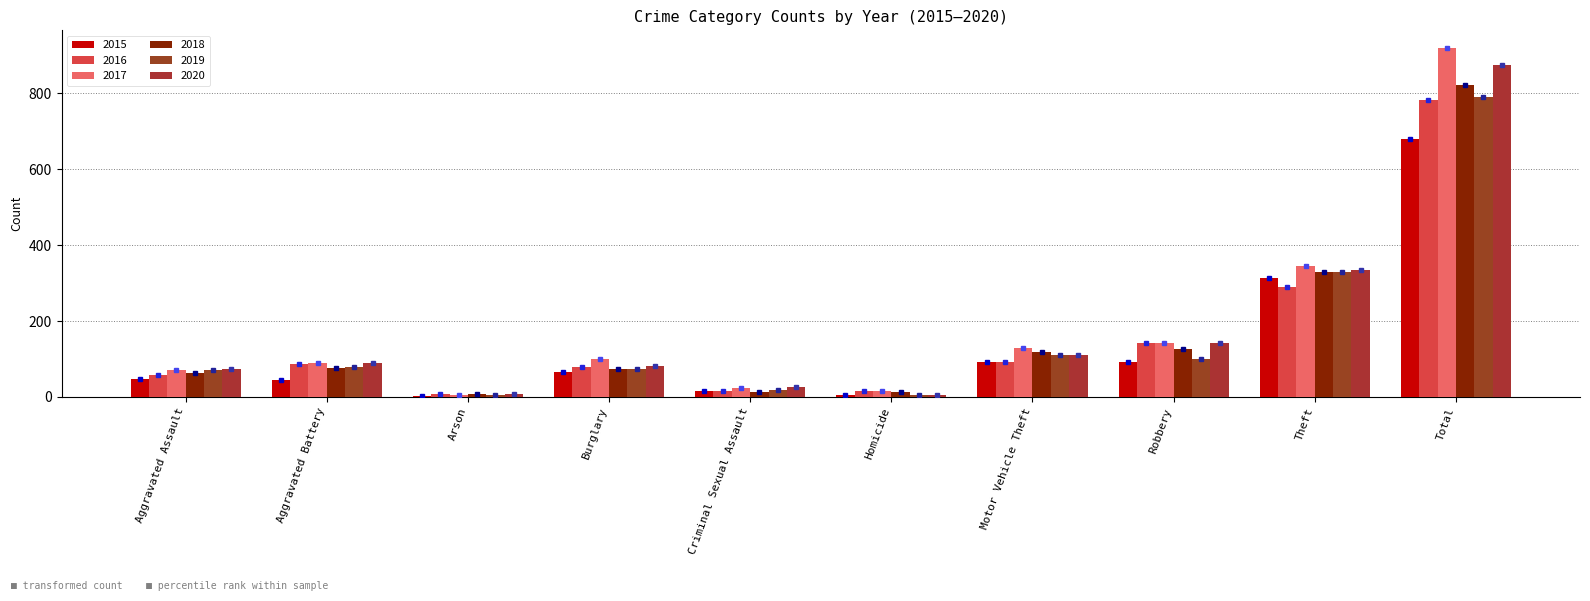

Between Aggravated Assault and Motor Vehicle Theft, which is larger?

Motor Vehicle Theft